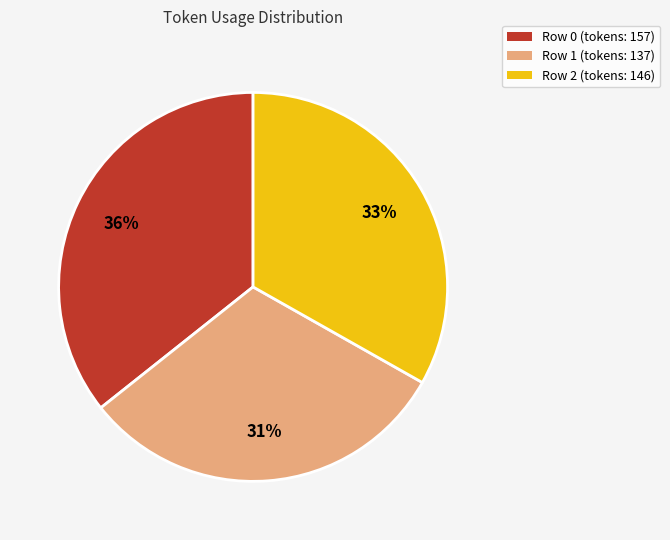

To the nearest percent, what is the combined percentage of Row 2 and Row 1?

64%